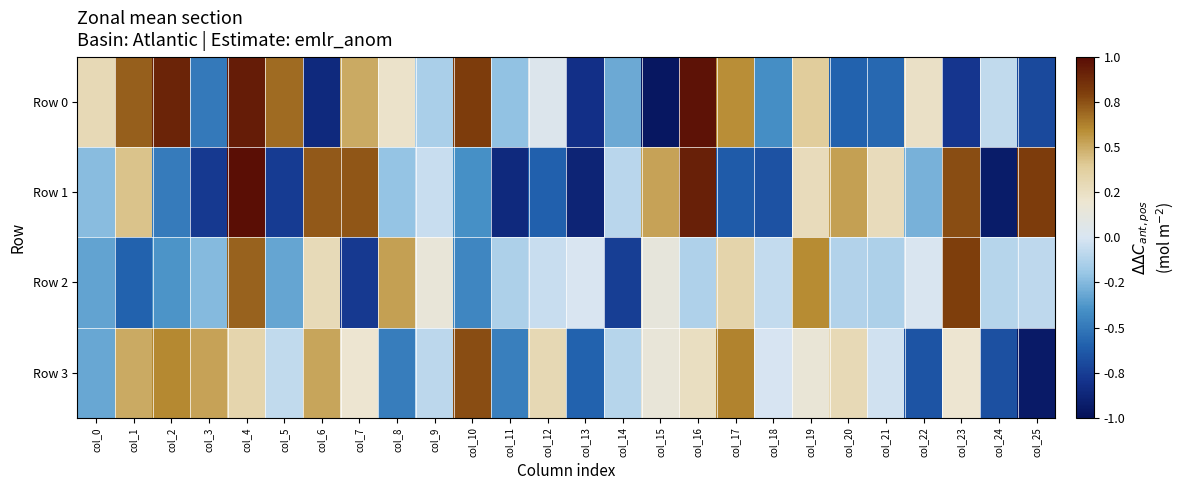

Reading left to right, list all the values displayed in this chart.

Row 0: col_0=0.3	col_1=0.7	col_2=0.9	col_3=-0.5	col_4=0.9	col_5=0.7	col_6=-0.9	col_7=0.5	col_8=0.2	col_9=-0.1	col_10=0.8	col_11=-0.2	col_12=0.0	col_13=-0.8	col_14=-0.3	col_15=-1.0	col_16=1.0	col_17=0.6	col_18=-0.4	col_19=0.4	col_20=-0.6	col_21=-0.6	col_22=0.2	col_23=-0.8	col_24=-0.1	col_25=-0.7
Row 1: col_0=-0.2	col_1=0.4	col_2=-0.5	col_3=-0.8	col_4=1.0	col_5=-0.8	col_6=0.7	col_7=0.7	col_8=-0.2	col_9=-0.1	col_10=-0.4	col_11=-0.9	col_12=-0.6	col_13=-0.9	col_14=-0.1	col_15=0.5	col_16=0.9	col_17=-0.6	col_18=-0.7	col_19=0.3	col_20=0.5	col_21=0.3	col_22=-0.3	col_23=0.8	col_24=-0.9	col_25=0.8
Row 2: col_0=-0.3	col_1=-0.6	col_2=-0.4	col_3=-0.2	col_4=0.7	col_5=-0.3	col_6=0.3	col_7=-0.8	col_8=0.5	col_9=0.2	col_10=-0.4	col_11=-0.1	col_12=-0.1	col_13=0.0	col_14=-0.7	col_15=0.1	col_16=-0.1	col_17=0.3	col_18=-0.1	col_19=0.6	col_20=-0.1	col_21=-0.1	col_22=0.0	col_23=0.8	col_24=-0.1	col_25=-0.1
Row 3: col_0=-0.3	col_1=0.5	col_2=0.6	col_3=0.5	col_4=0.3	col_5=-0.1	col_6=0.5	col_7=0.2	col_8=-0.5	col_9=-0.1	col_10=0.8	col_11=-0.5	col_12=0.3	col_13=-0.6	col_14=-0.1	col_15=0.1	col_16=0.3	col_17=0.6	col_18=-0.0	col_19=0.2	col_20=0.3	col_21=-0.0	col_22=-0.7	col_23=0.2	col_24=-0.7	col_25=-0.9